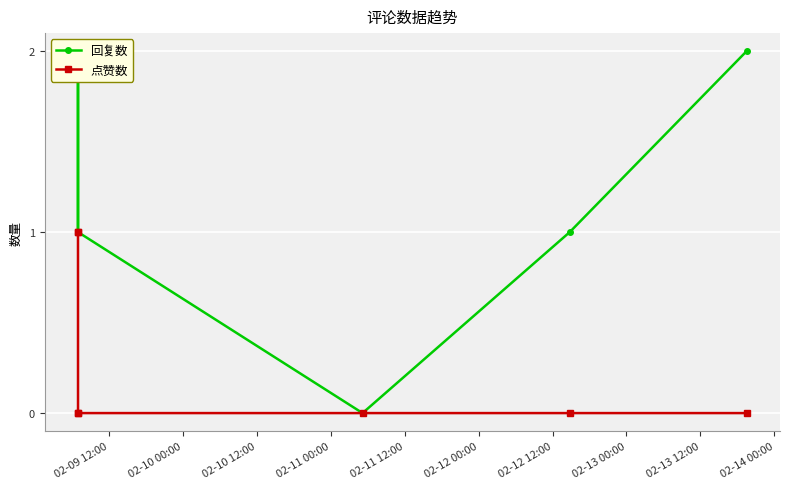

True or false: 点赞数 and 回复数 intersect in this chart.

False